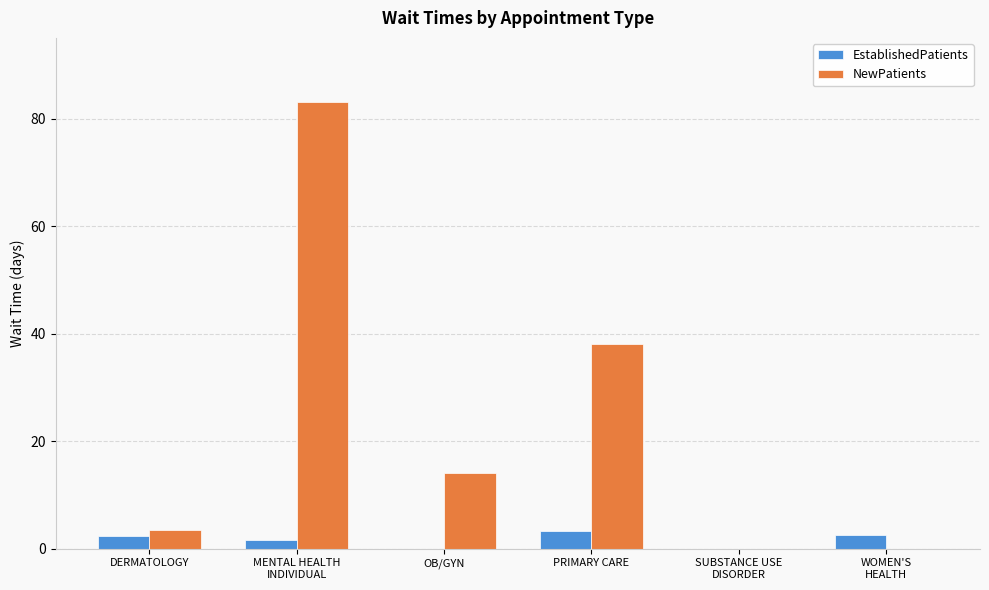

The value of EstablishedPatients at MENTAL HEALTH
INDIVIDUAL is 1.6. True or false?

True